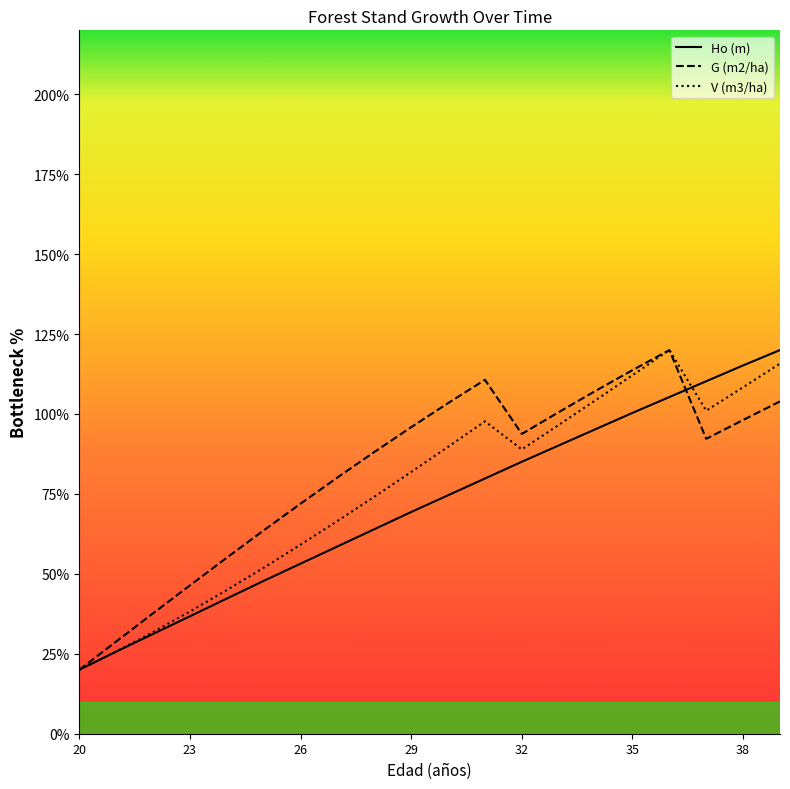

What is the minimum value for Ho (m)?

20.0